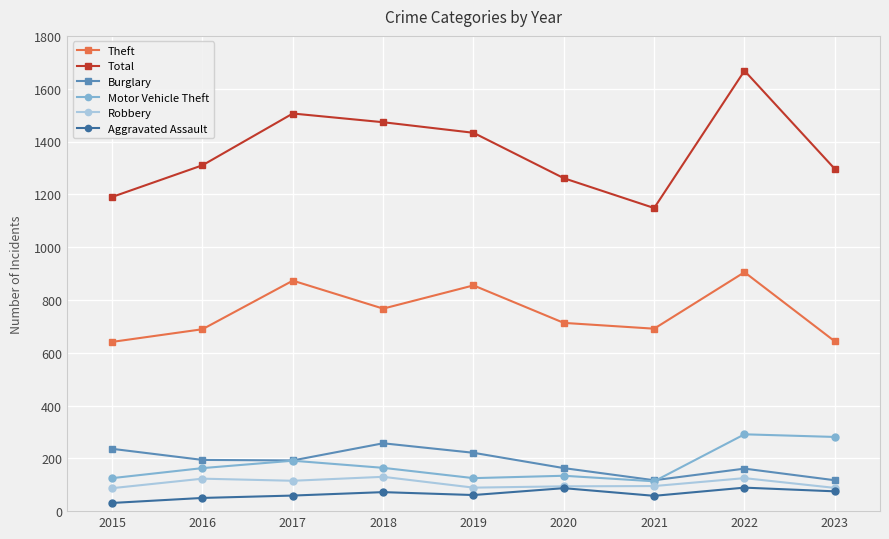

Count the number of data series in this chart.

6